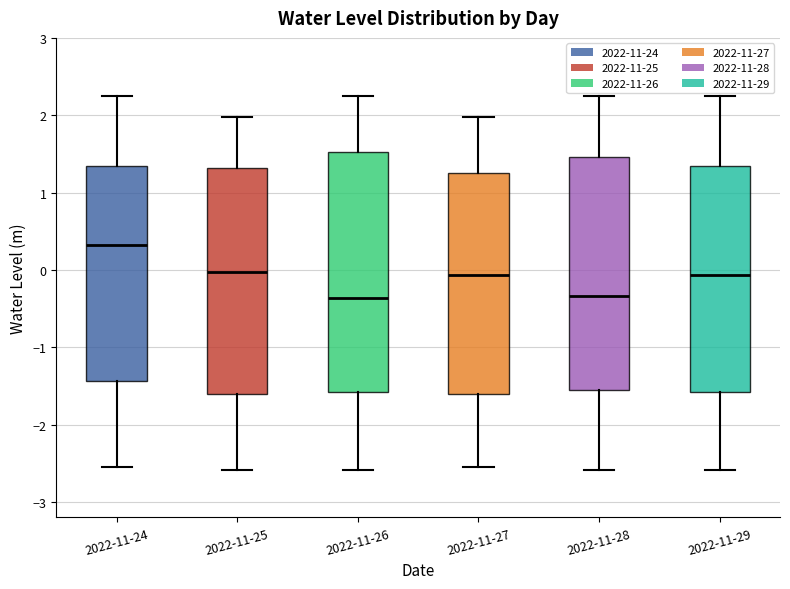

Where is the upper edge of the box for 2022-11-27 on the y-axis? The values are not printed on the chart, so give them approximately, as read against the axis.

1.3